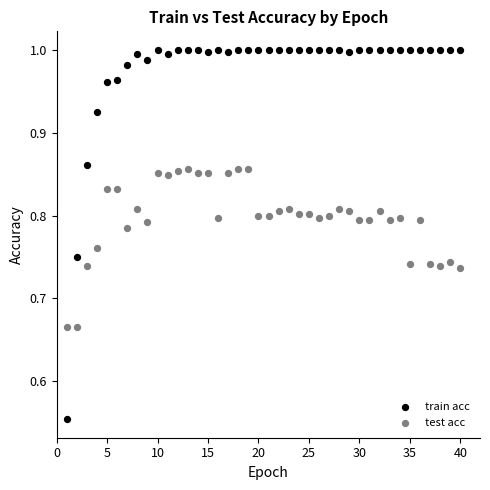

What are all the series names shown in the legend?

train acc, test acc